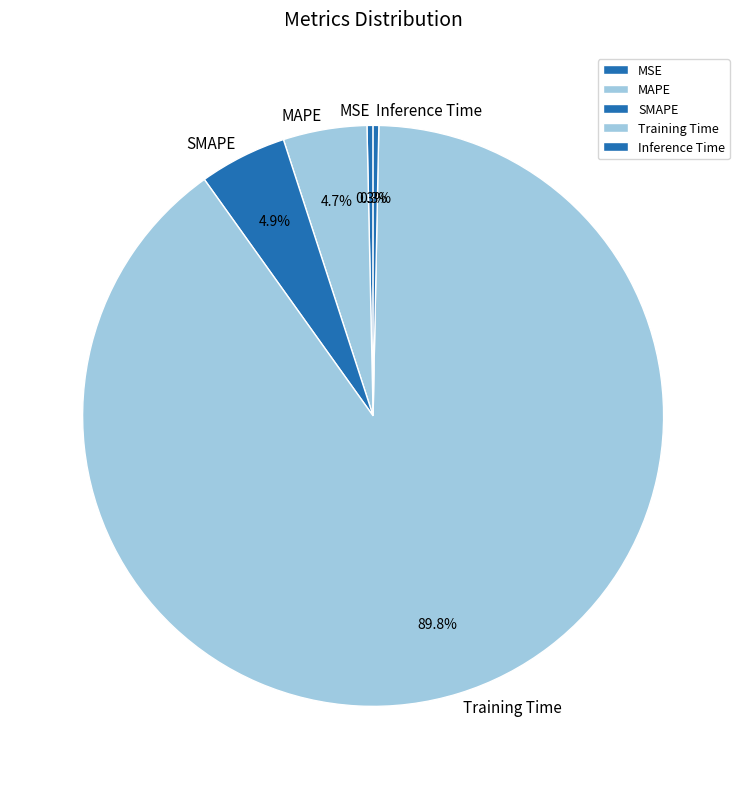

Is there any slice that represents more than half of the pie?

Yes